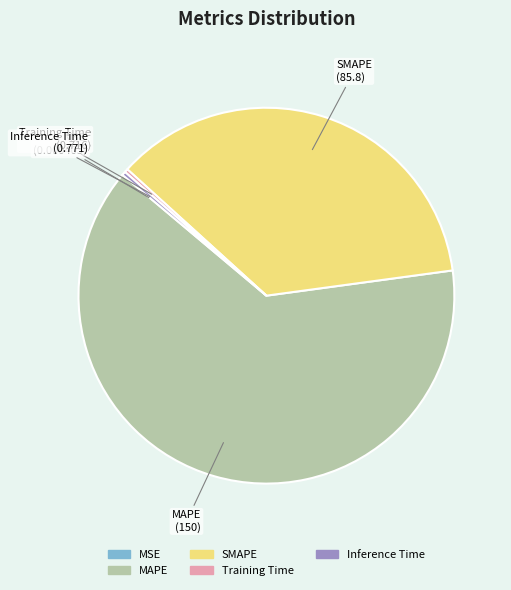

Which category has the biggest portion of the pie?

MAPE